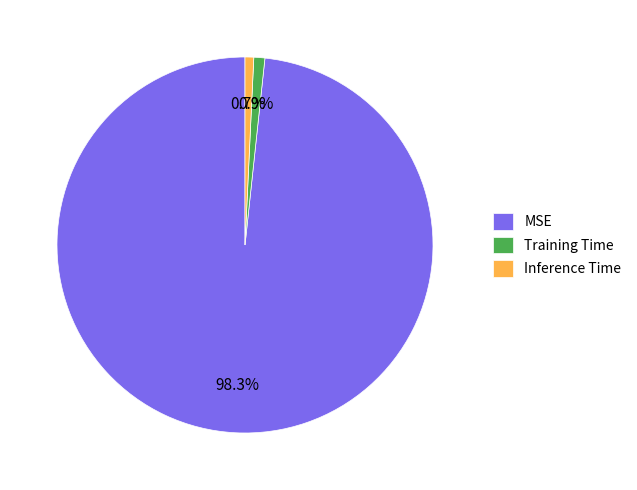

How much of the chart is everything except Inference Time?

99.3%